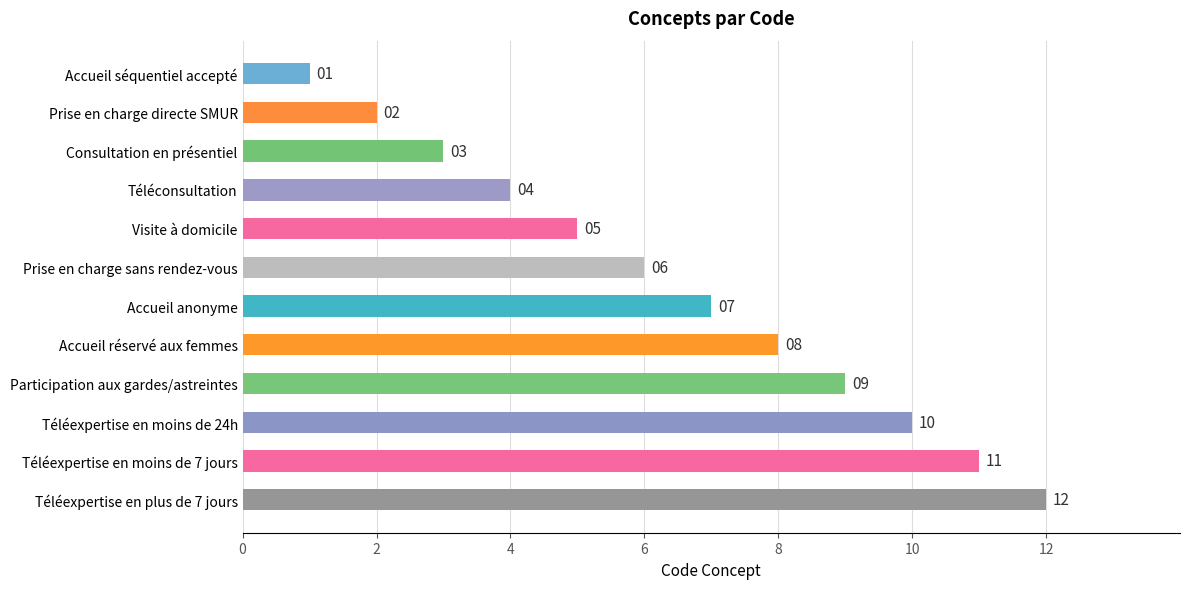

What is the change in value from Accueil séquentiel accepté to Accueil réservé aux femmes?

+7